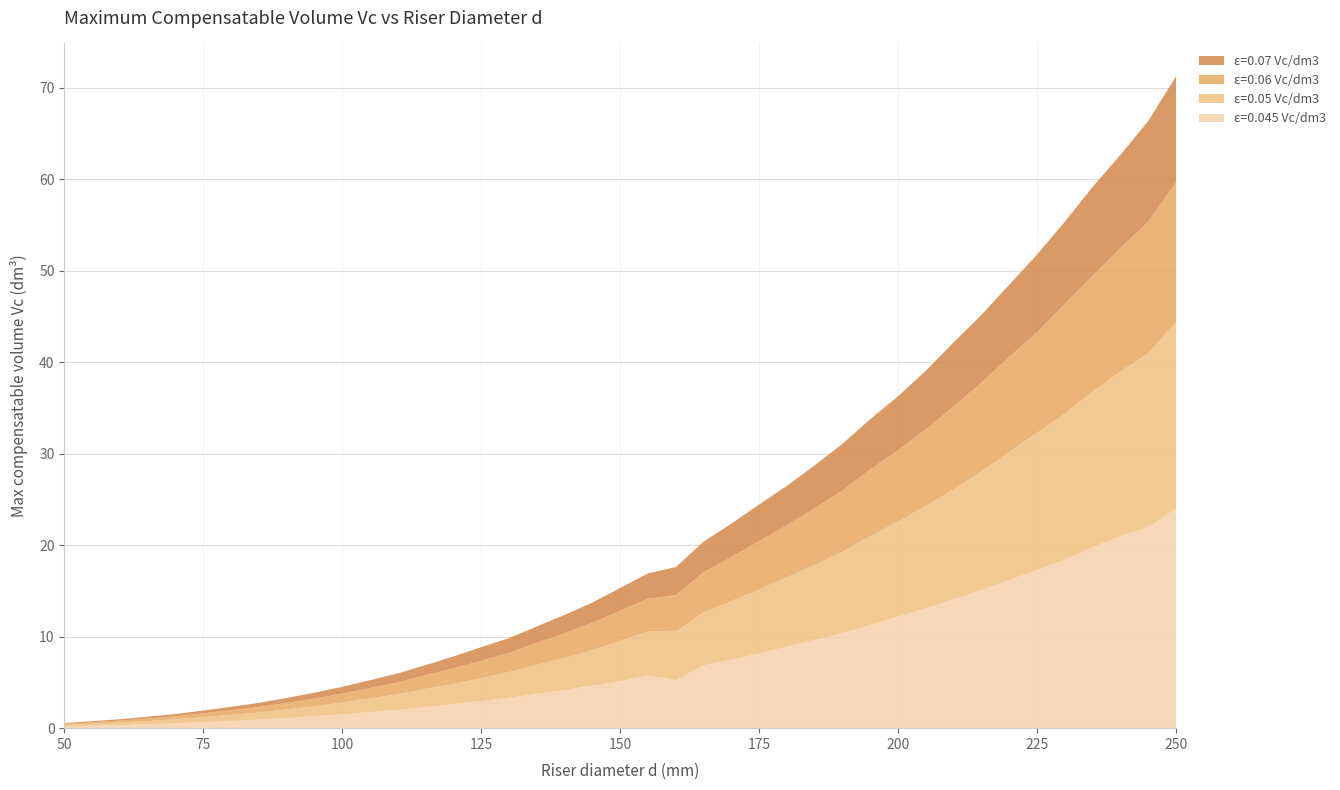

Reading left to right, what are all the values shown in this chart?

ε=0.045 Vc/dm3: 0.2	0.3	0.5	0.8	0.9	1.1	1.3	1.5	1.8	2.0	2.3	2.6	3.0	3.3	3.7	4.2	4.6	5.1	5.8	5.2	6.8	7.5	8.2	8.9	9.7	10.4	11.3	12.2	13.1	14.1	15.1	16.2	17.3	18.4	19.8	21.0	22.0	24.0
ε=0.05 Vc/dm3: 0.2	0.3	0.4	0.7	0.8	0.9	1.1	1.3	1.5	1.7	2.0	2.2	2.5	2.8	3.2	3.5	3.9	4.4	4.8	5.3	5.8	6.4	7.0	7.6	8.2	8.9	9.7	10.4	11.2	12.0	13.0	14.0	15.0	16.0	17.0	18.0	19.0	20.4
ε=0.06 Vc/dm3: 0.1	0.2	0.3	0.5	0.6	0.7	0.8	1.0	1.1	1.3	1.5	1.7	1.9	2.1	2.4	2.7	3.0	3.3	3.6	4.0	4.4	4.8	5.3	5.7	6.2	6.7	7.3	7.8	8.4	9.1	9.7	10.4	11.0	12.0	12.7	13.5	14.4	15.3
ε=0.07 Vc/dm3: 0.1	0.2	0.2	0.4	0.5	0.5	0.6	0.7	0.9	1.0	1.1	1.3	1.5	1.6	1.8	2.0	2.2	2.5	2.8	3.1	3.4	3.7	4.0	4.3	4.7	5.1	5.5	5.9	6.4	7.0	7.4	7.9	8.5	9.0	9.7	10.2	11.0	11.6